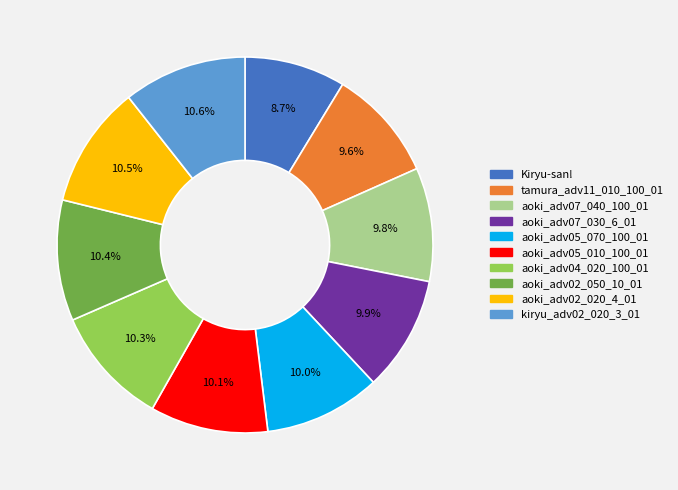

Does any single category account for the majority?

No